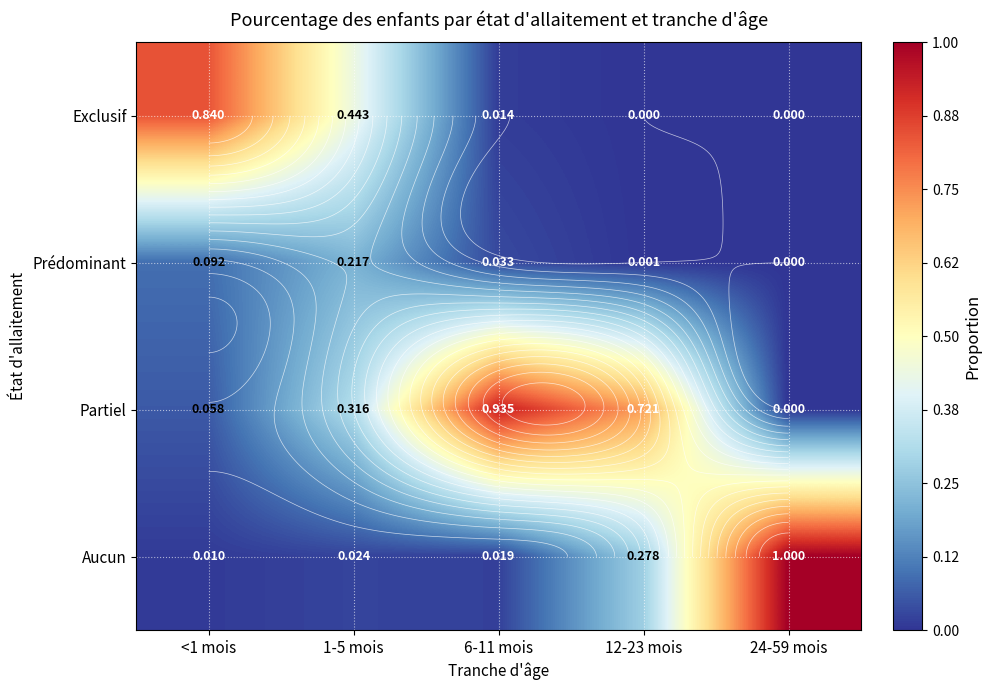

What is the spread (max minus min) of values at <1 mois?

0.8